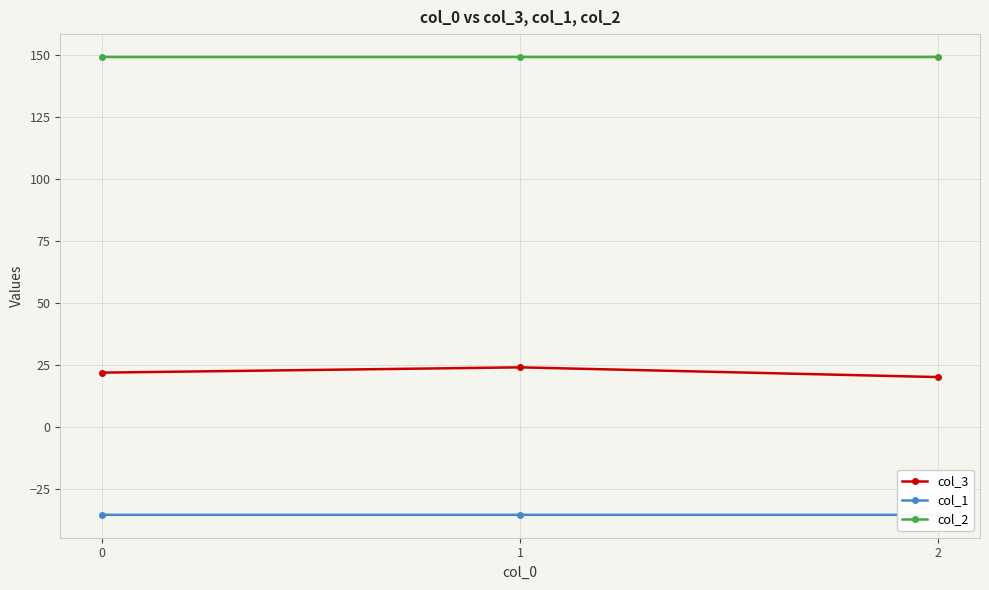

What are all the series names shown in the legend?

col_3, col_1, col_2